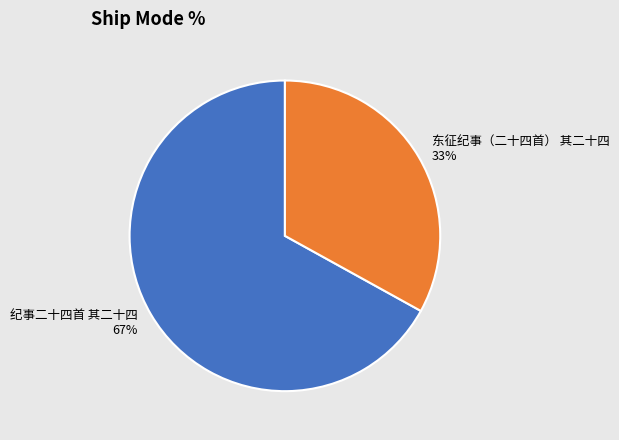

Which has a higher value, 纪事二十四首 其二十四 or 东征纪事（二十四首） 其二十四?

纪事二十四首 其二十四